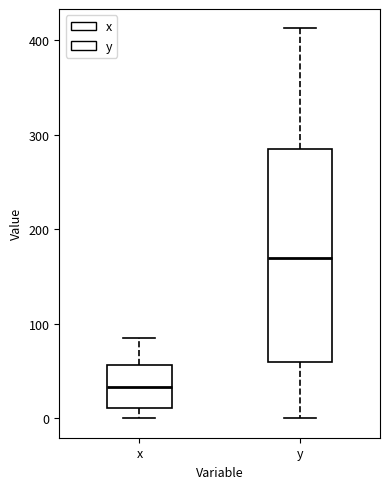

Which box's median line is the lowest?

x